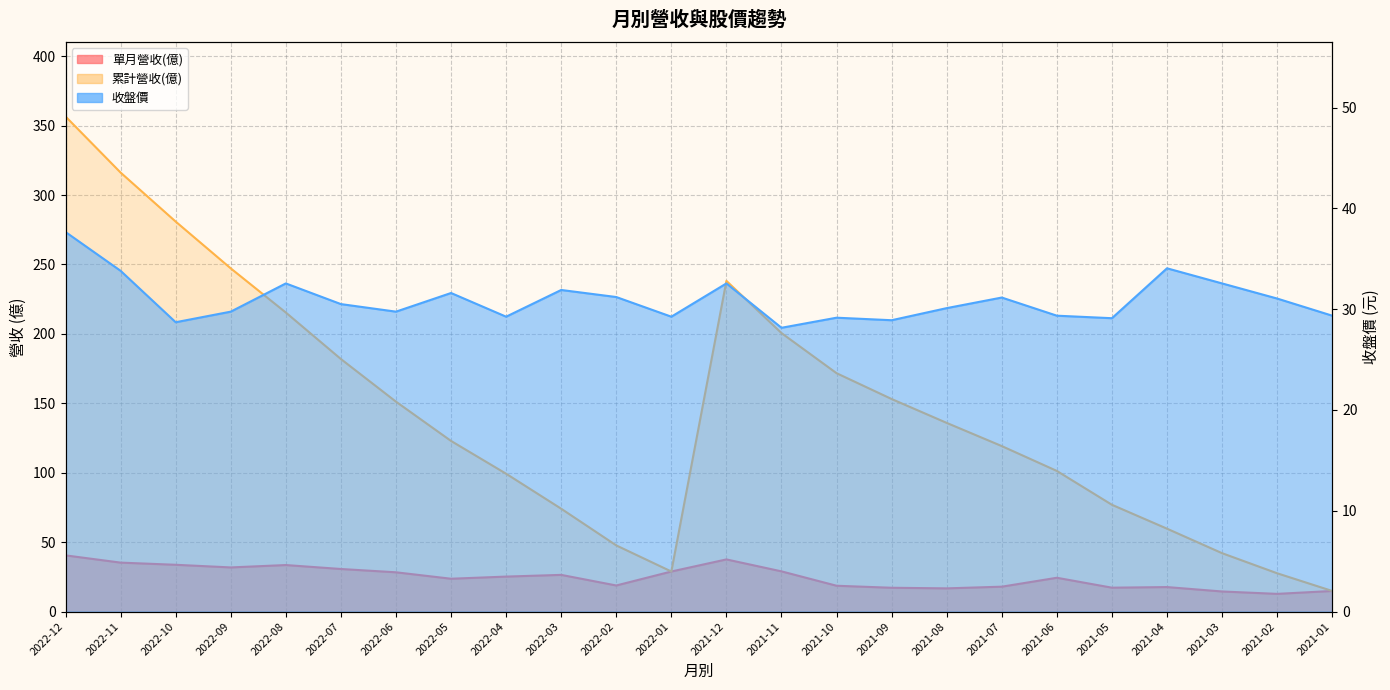

What is the highest value of the 累計營收(億) series?

356.6